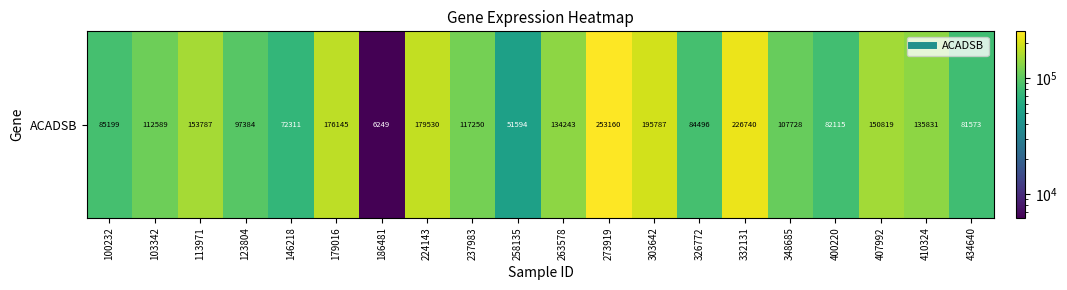

Approximately how many times larger is the value at 179016 compared to 113971?

1.1